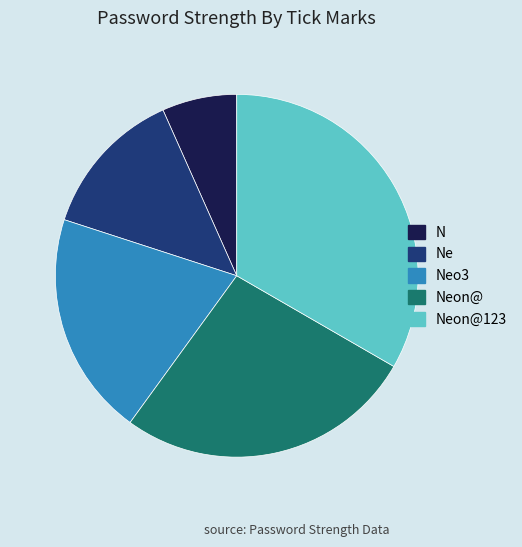

How many slices are in this pie chart?

5